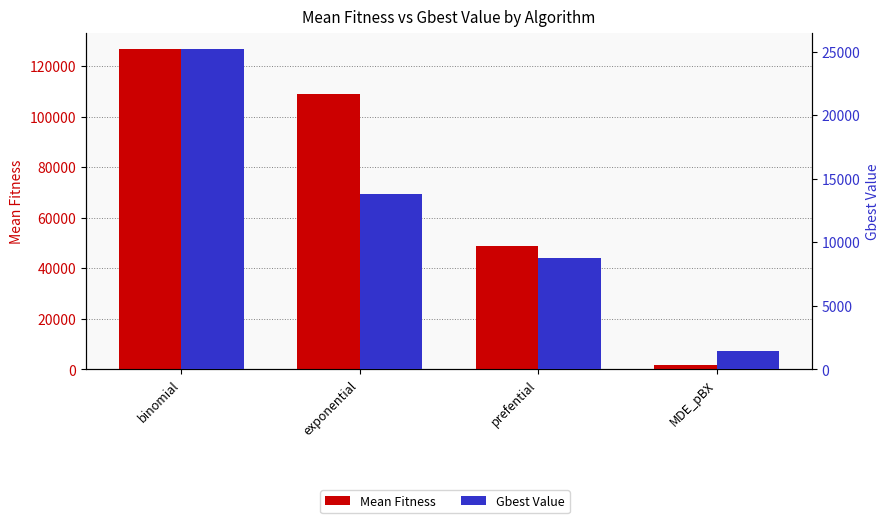

Is it true that Mean Fitness equals 1826.8 at MDE_pBX?

True